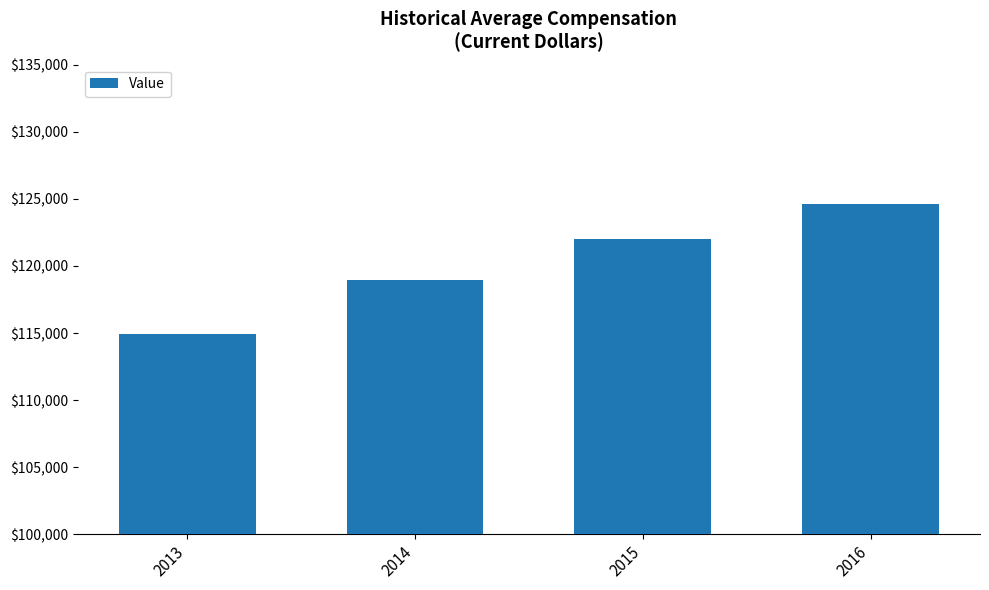

The value at 2016 is 124600. True or false?

True